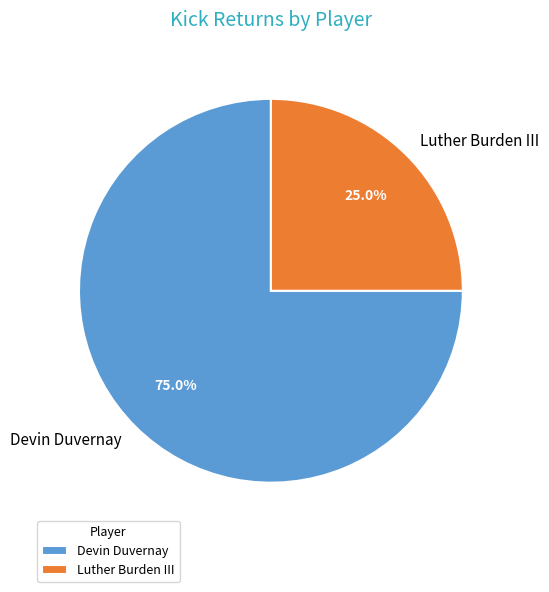

To the nearest percent, what portion does Devin Duvernay represent?

75%